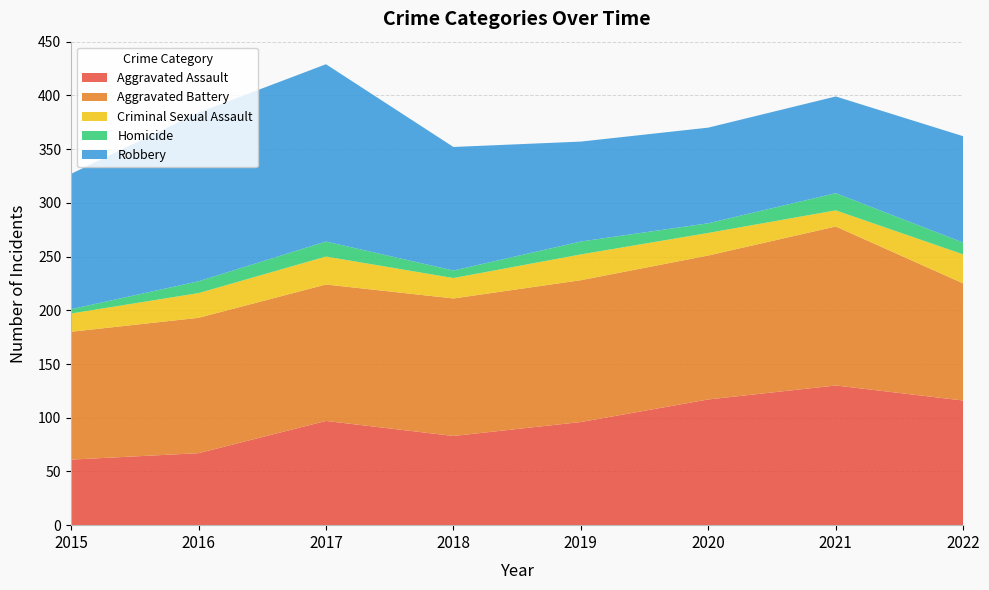

Reading left to right, extract all data points from this chart.

Aggravated Assault: 61	67	97	83	96	117	130	116
Aggravated Battery: 119	126	127	128	132	134	148	109
Criminal Sexual Assault: 17	23	26	19	24	21	15	27
Homicide: 4	11	14	7	12	9	16	11
Robbery: 126	157	165	115	93	89	90	99